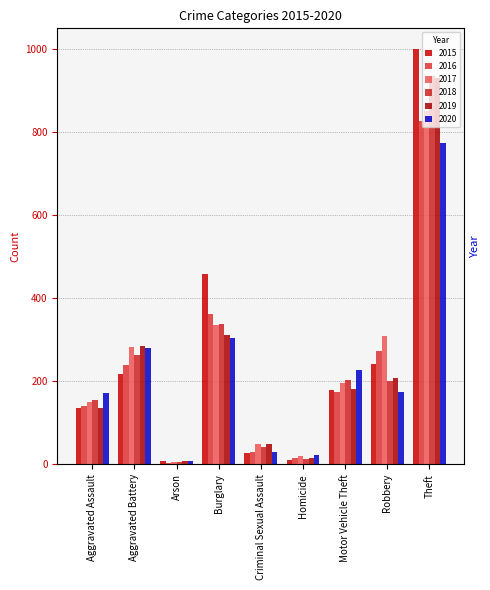

At Burglary, list the series in order from smallest to largest.

2020, 2019, 2017, 2018, 2016, 2015